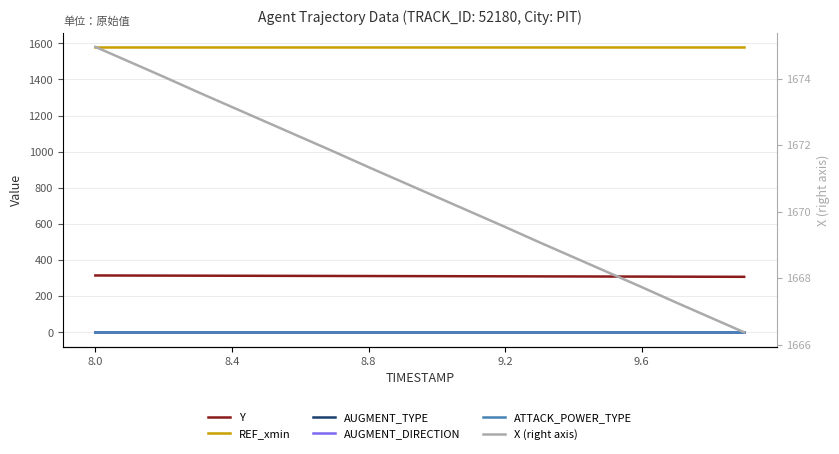

Which category has the highest value across all series?

8.0